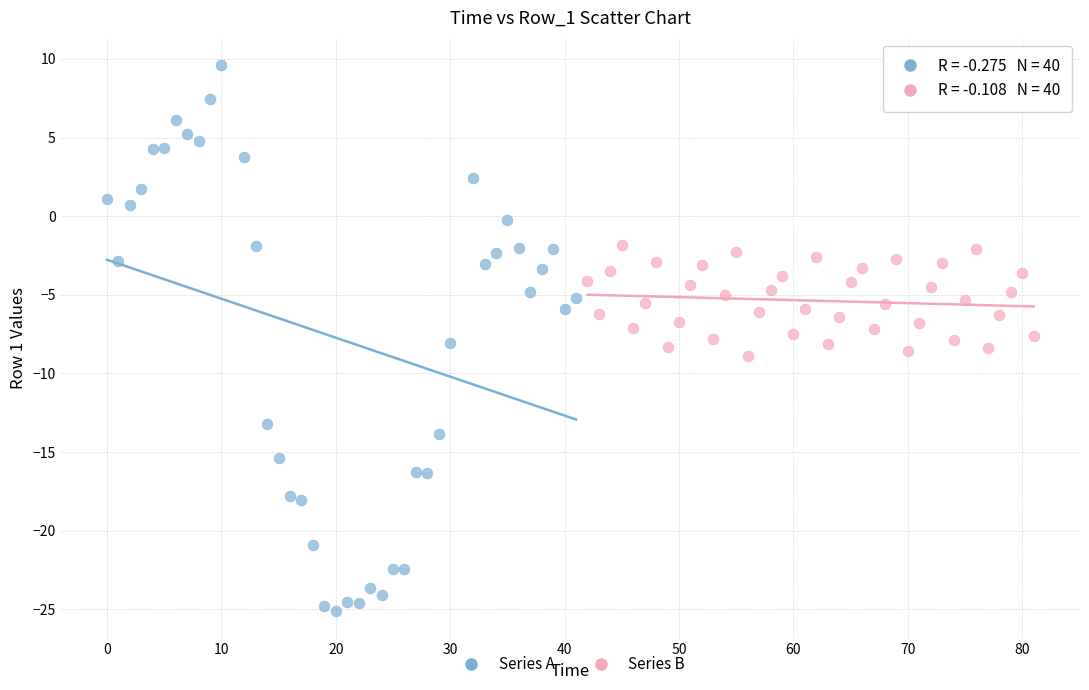

Which series reaches the minimum Y coordinate?

Series A